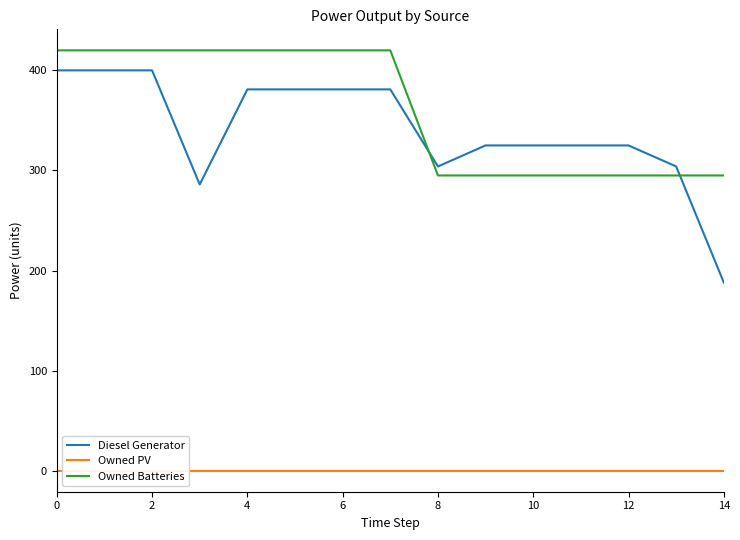

What is the difference between the second highest and second lowest values in the Owned Batteries series?

125